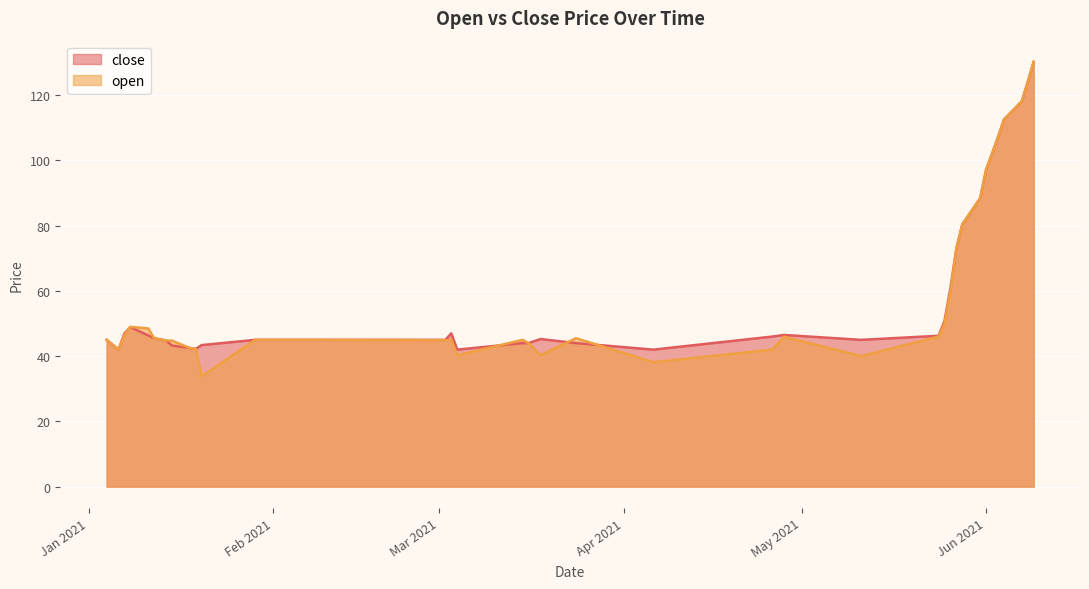

What is the label of the 11th point from the right?

2021-05-26